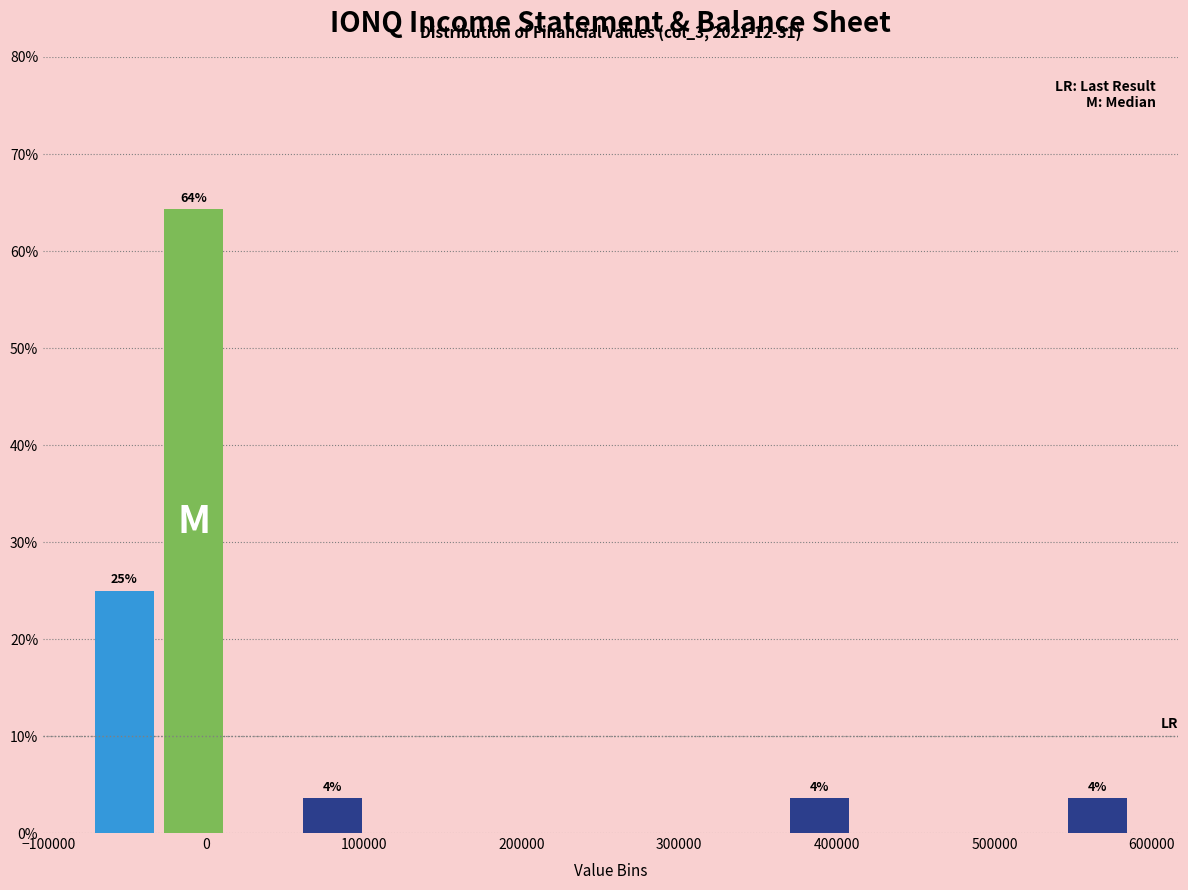

Which range on the x-axis has the tallest bar?

-30000 to 10000